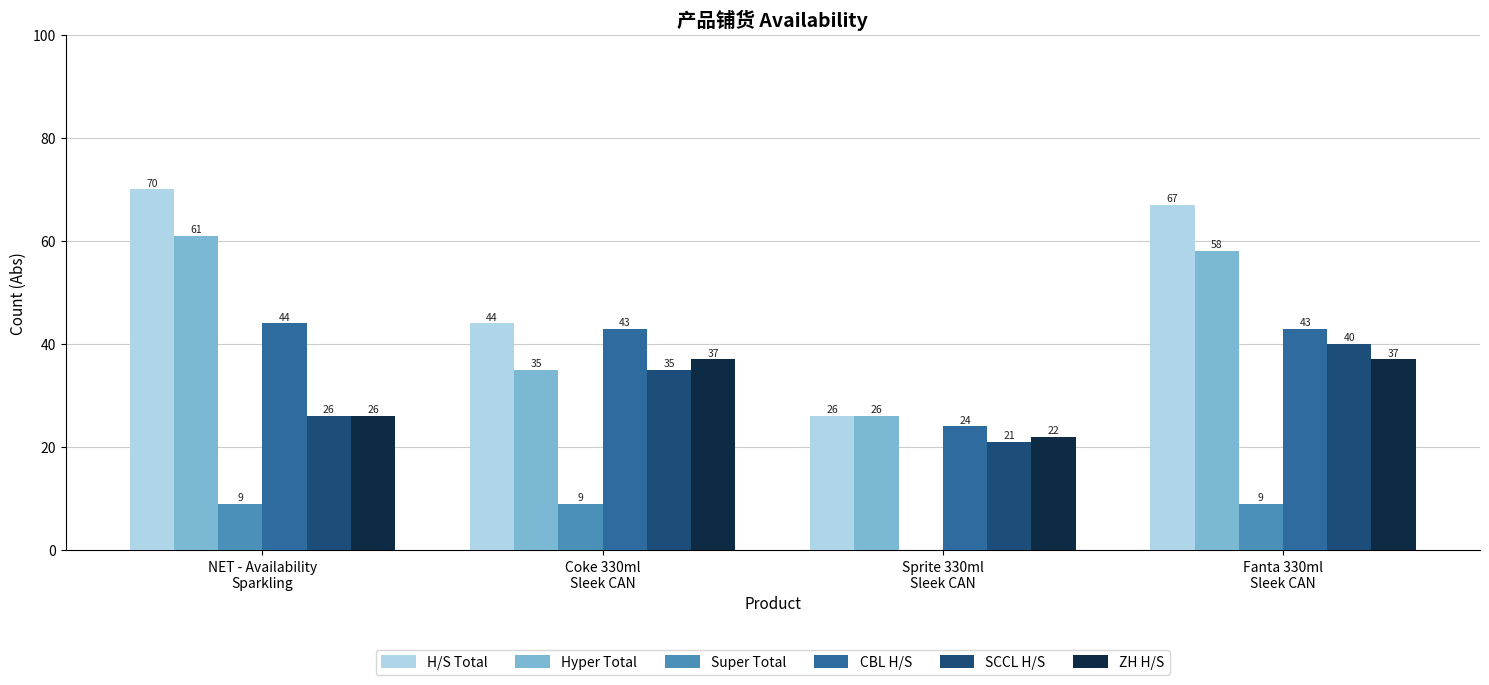

What is the highest value of the H/S Total series?

70